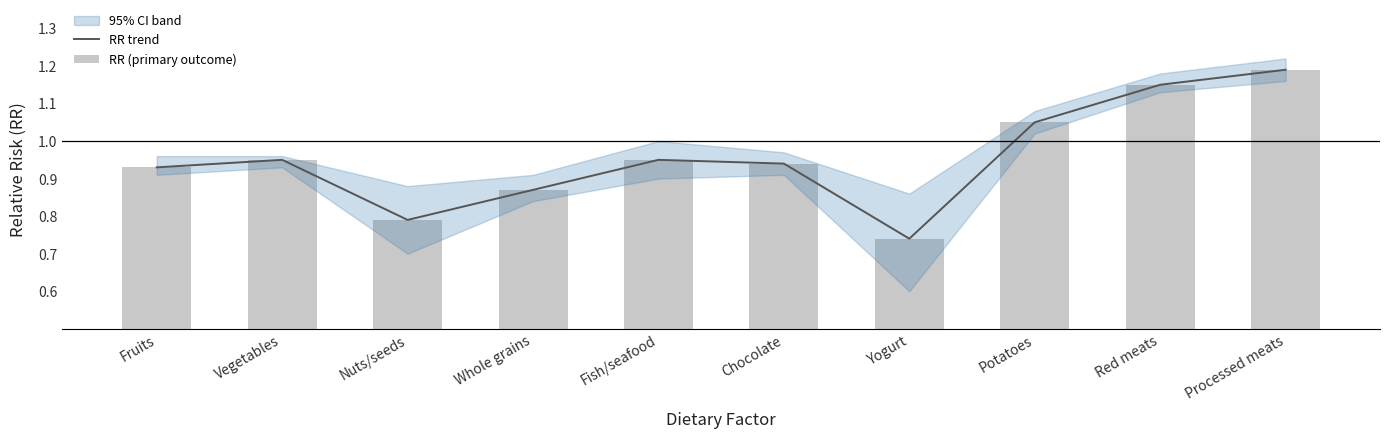

What is the average value of the RR trend series?

1.0